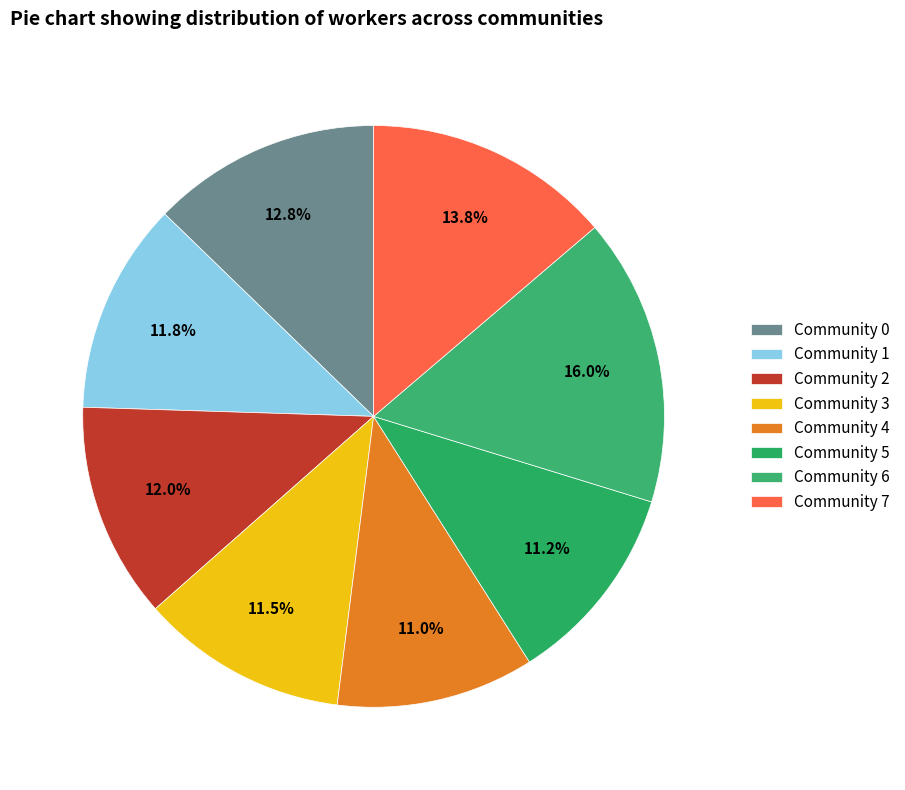

Is there any slice that represents more than half of the pie?

No